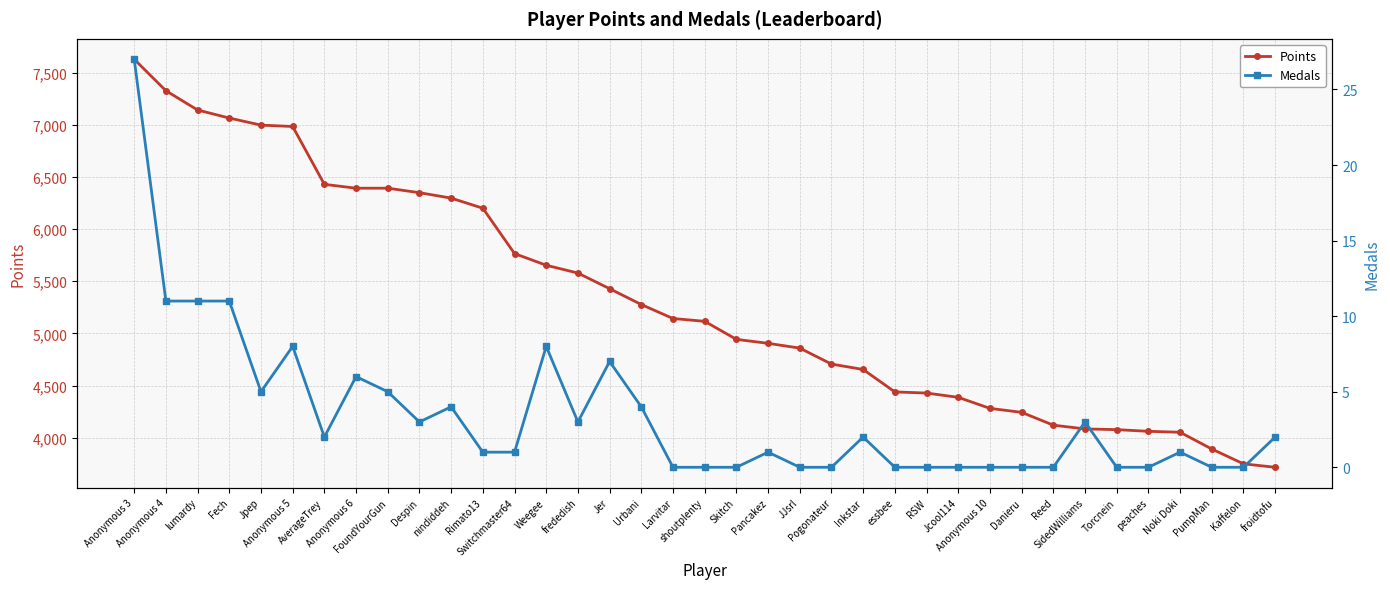

Is it true that Medals equals 2 at SidedWilliams?

False